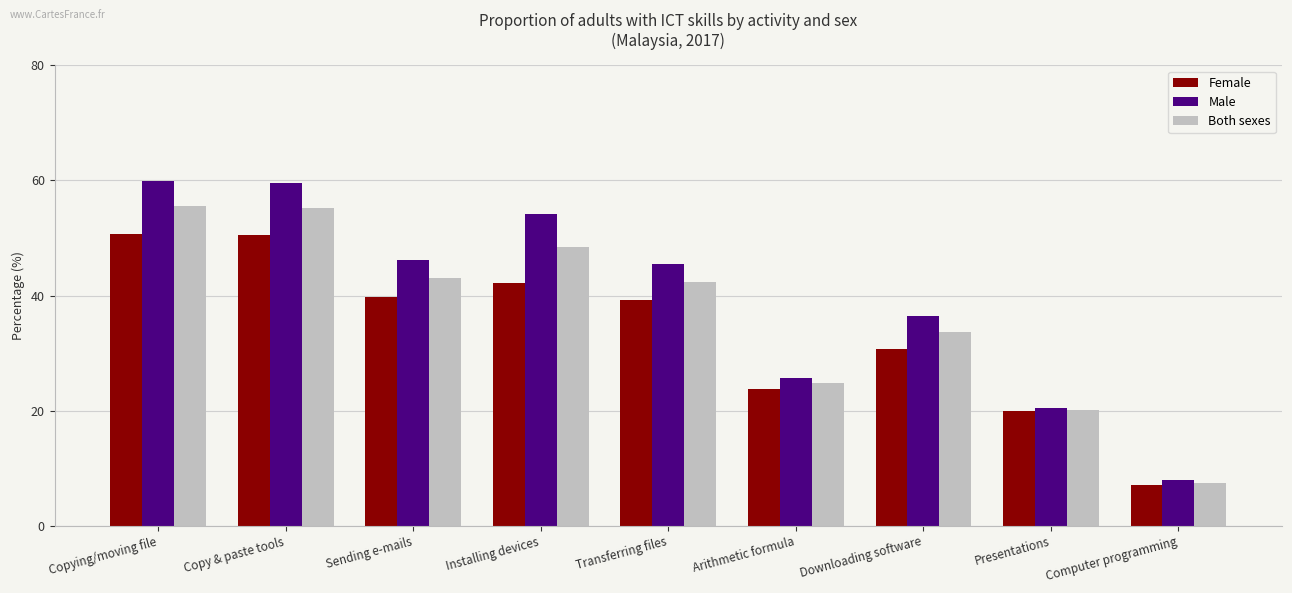

Is the value of Both sexes at Installing devices greater than the value of Female at Downloading software?

Yes